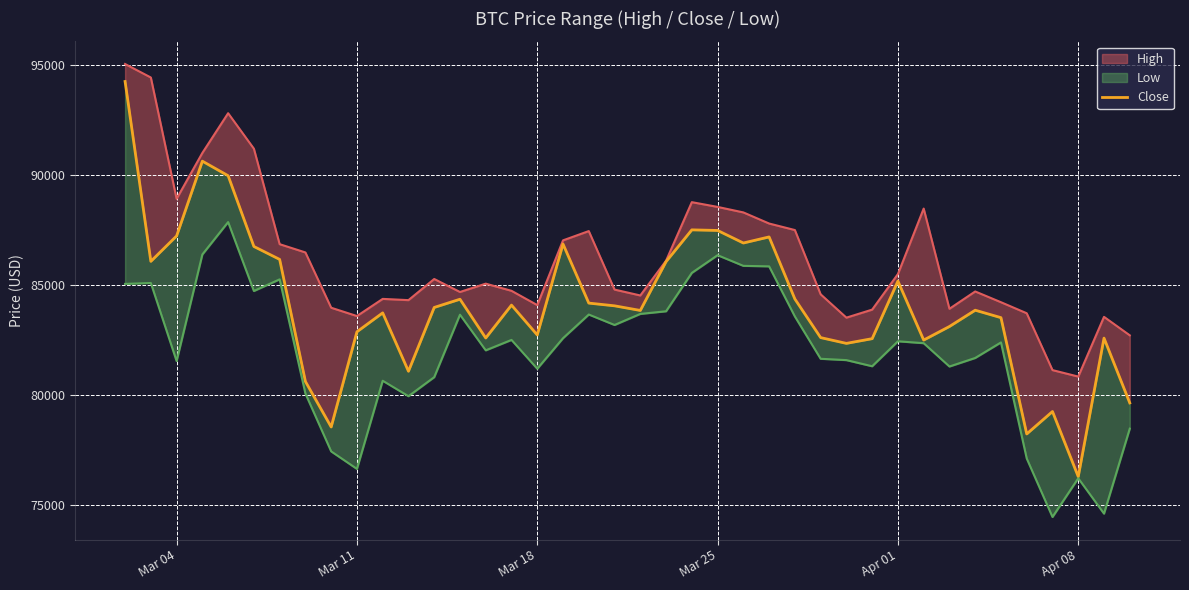

Reading left to right, extract all data points from this chart.

94248.4	86065.7	87222.2	90623.6	89961.7	86742.7	86154.6	80601.0	78532.0	82862.2	83722.4	81066.7	83969.1	84343.1	82579.7	84075.7	82718.5	86854.2	84167.2	84043.2	83832.5	86054.4	87498.9	87471.7	86900.9	87177.1	84353.1	82597.6	82334.5	82548.9	85169.2	82485.7	83102.8	83843.8	83504.8	78214.5	79235.3	76272.0	82574.0	79626.1